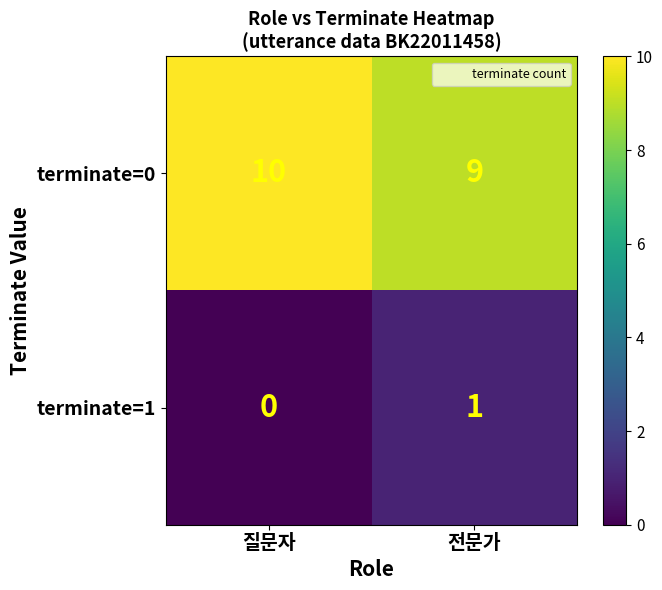

What is the spread (max minus min) of values at 질문자?

10